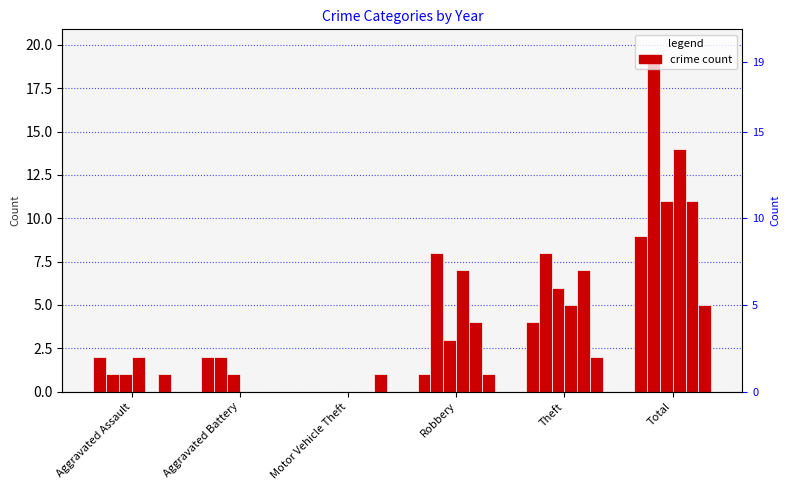

What is the label of the 6th bar from the left?

Total